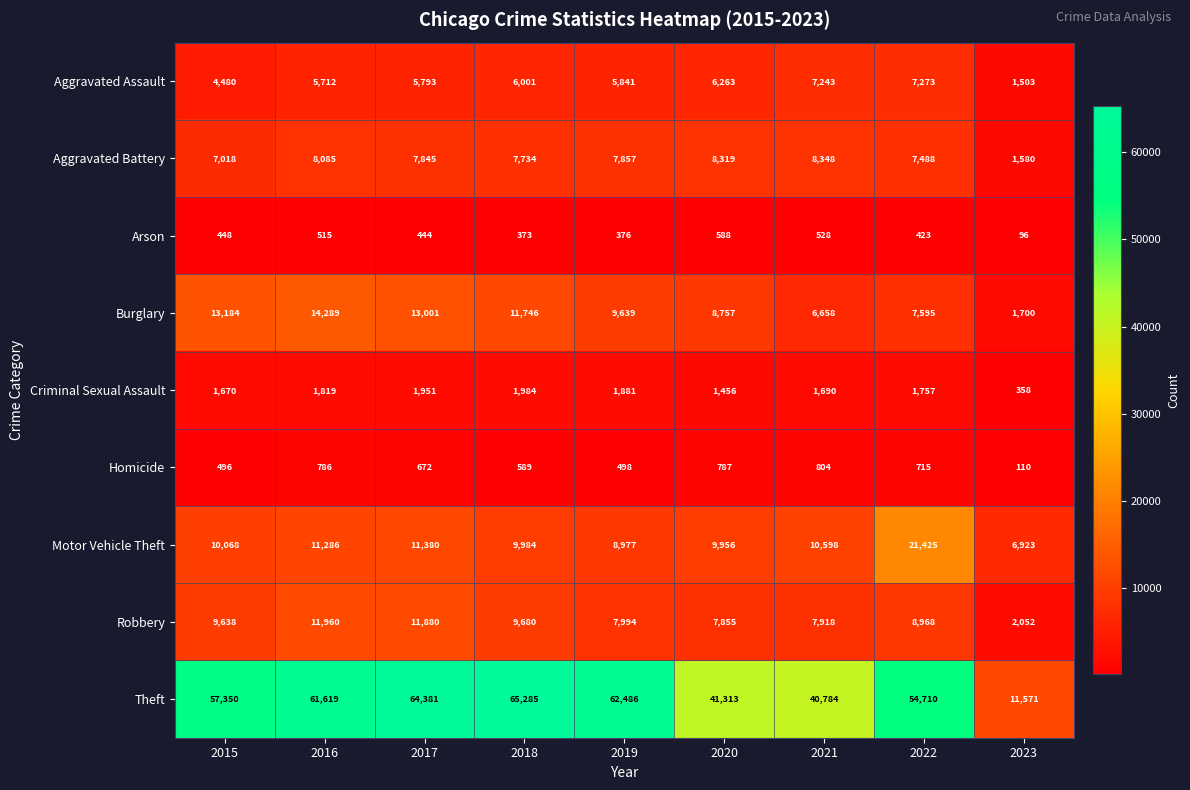

The value of Motor Vehicle Theft at 2017 is 11380. True or false?

True